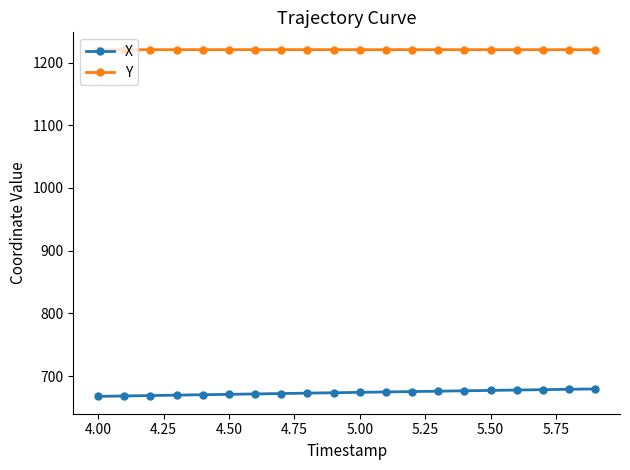

Which series has the largest total across all categories?

Y